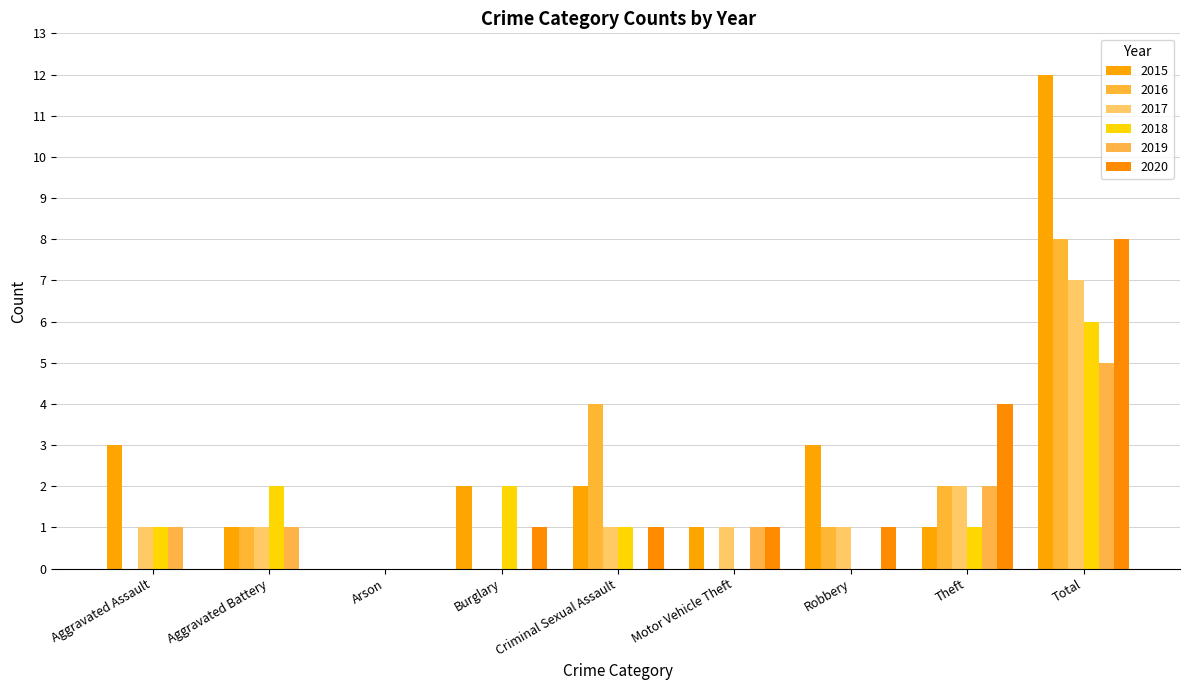

How many positive values does the 2015 series have?

8